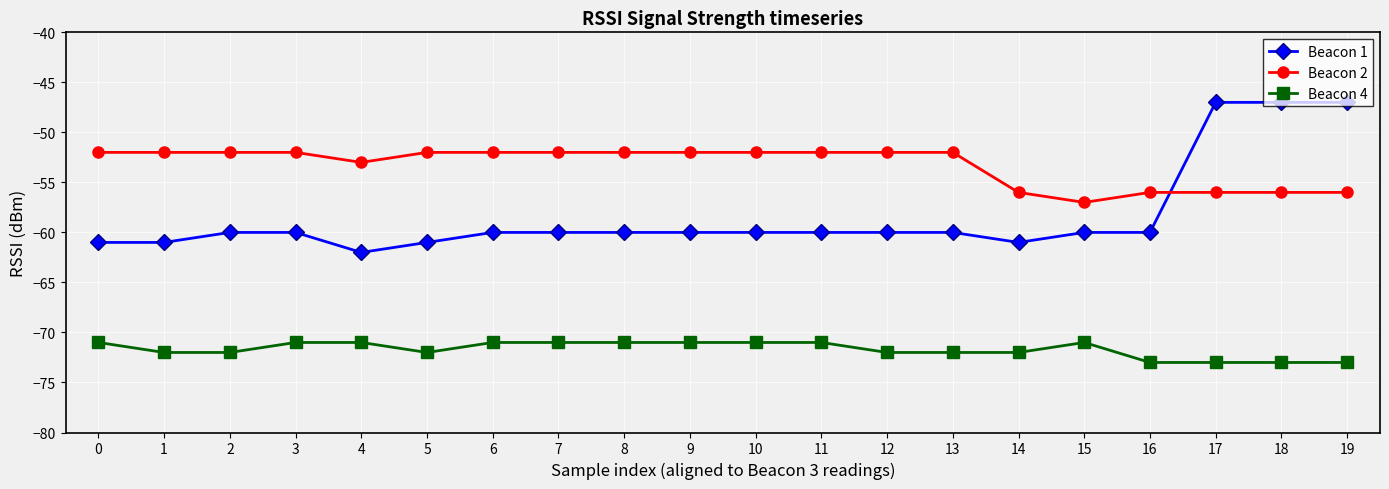

True or false: Beacon 1 and Beacon 4 cross at least once.

False